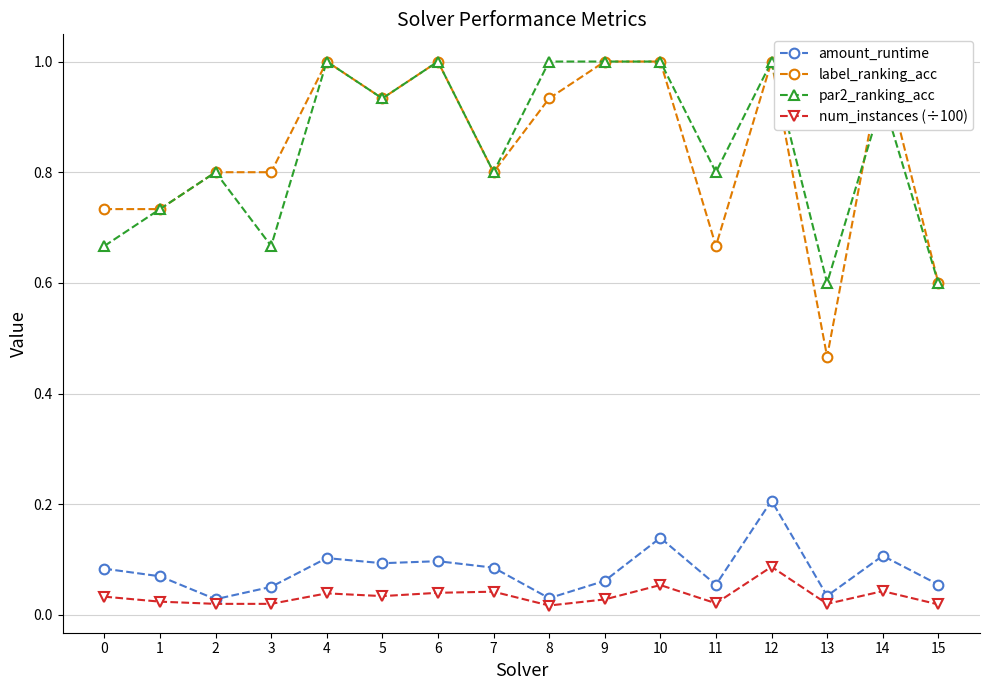

How many times do par2_ranking_acc and label_ranking_acc cross each other?

1